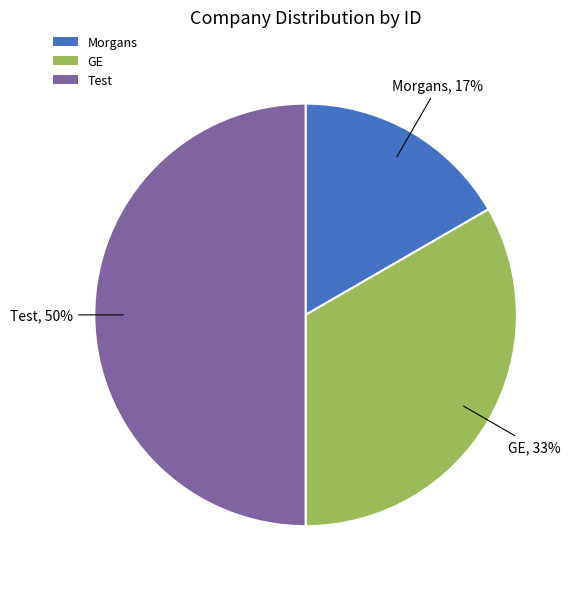

Does GE account for over 50% of the chart?

No